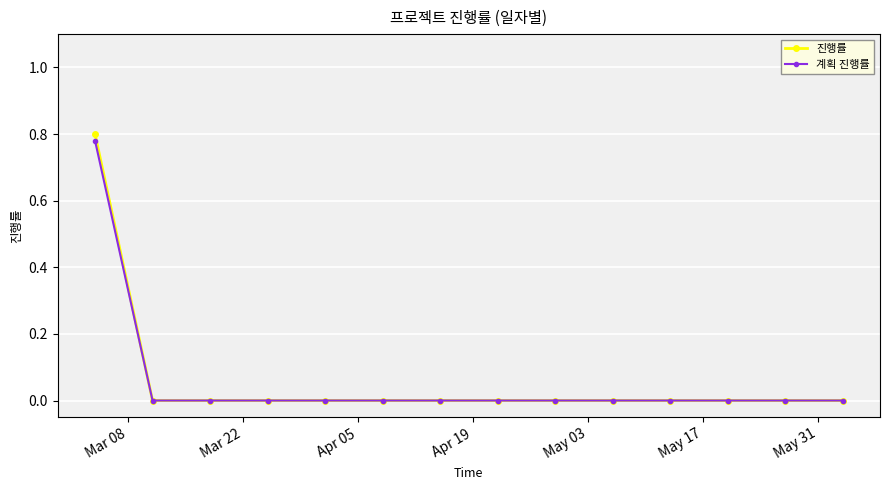

Does the chart have visible grid lines?

Yes